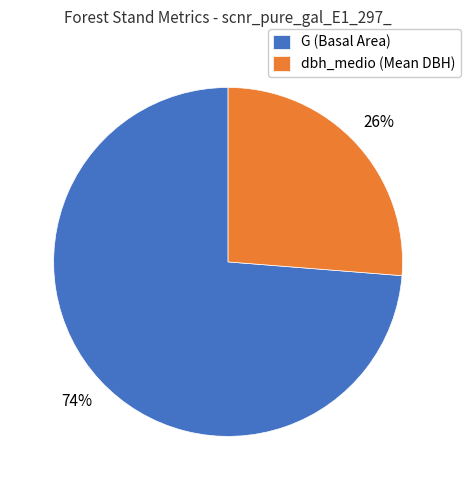

Is it true that dbh_medio (Mean DBH) is 26% of the pie?

True